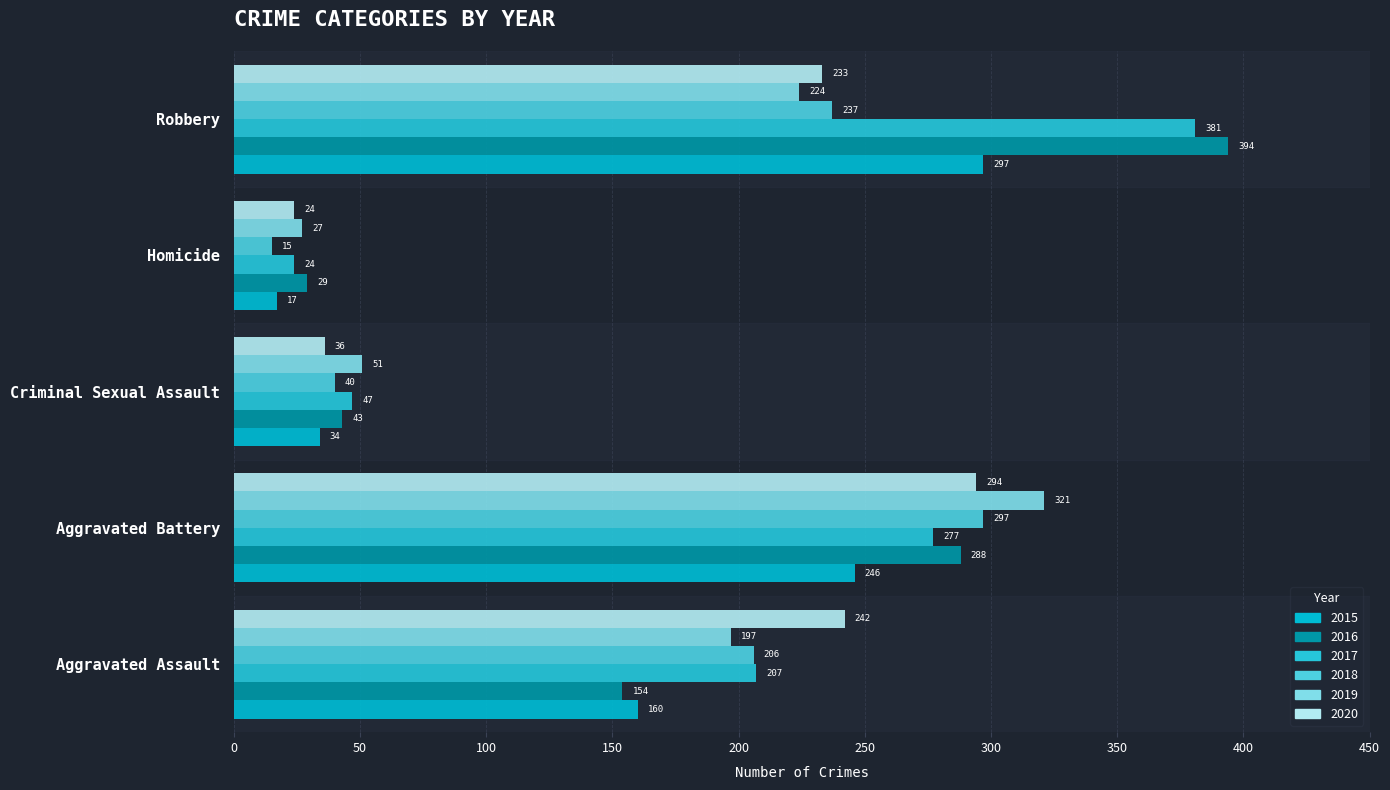

Where is 2018 nearest to the value 156?

Aggravated Assault